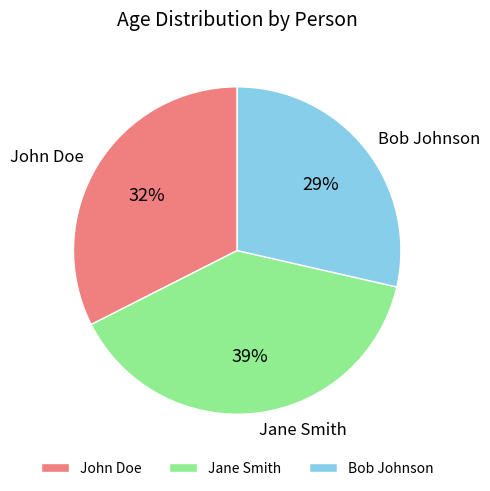

Is Bob Johnson the majority of the pie?

No